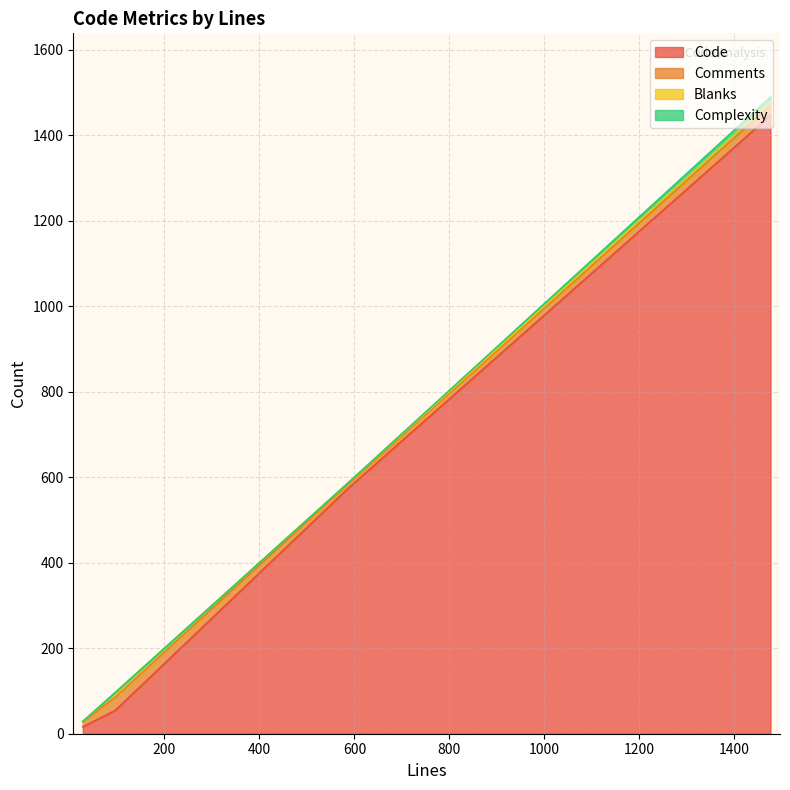

Is it true that Blanks equals 11 at 96?

True